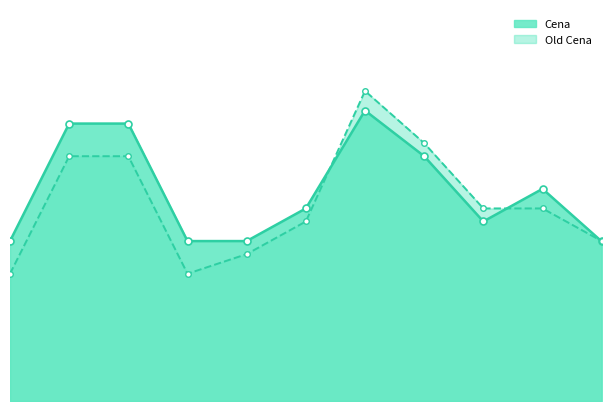

Is it true that Cena equals 49.3 at Benzina Albert Modřice?

False